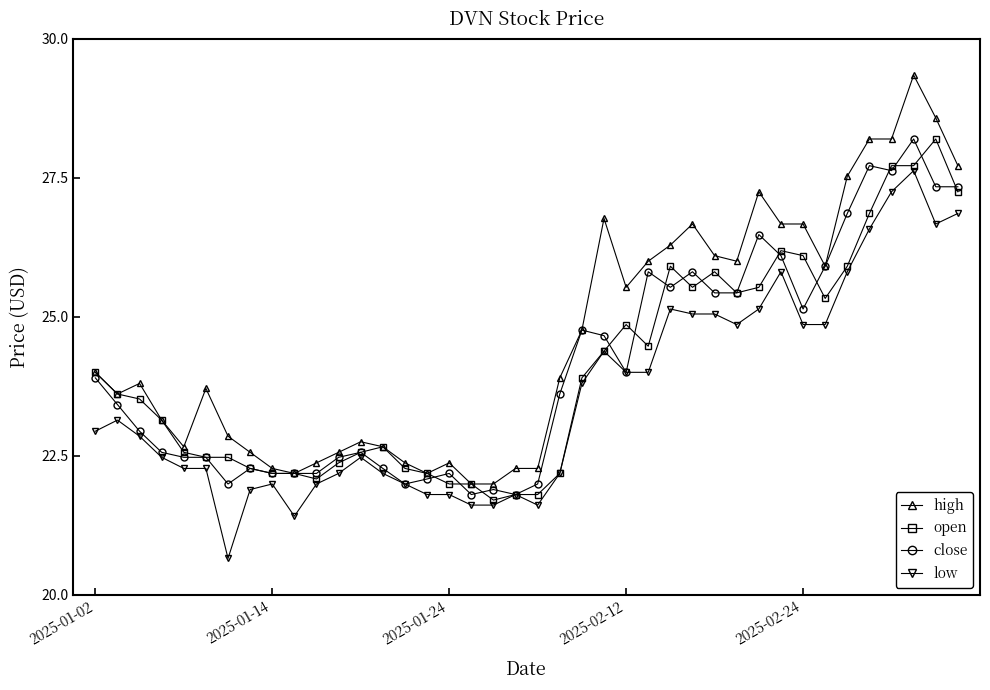

What is the minimum value for close?

21.8